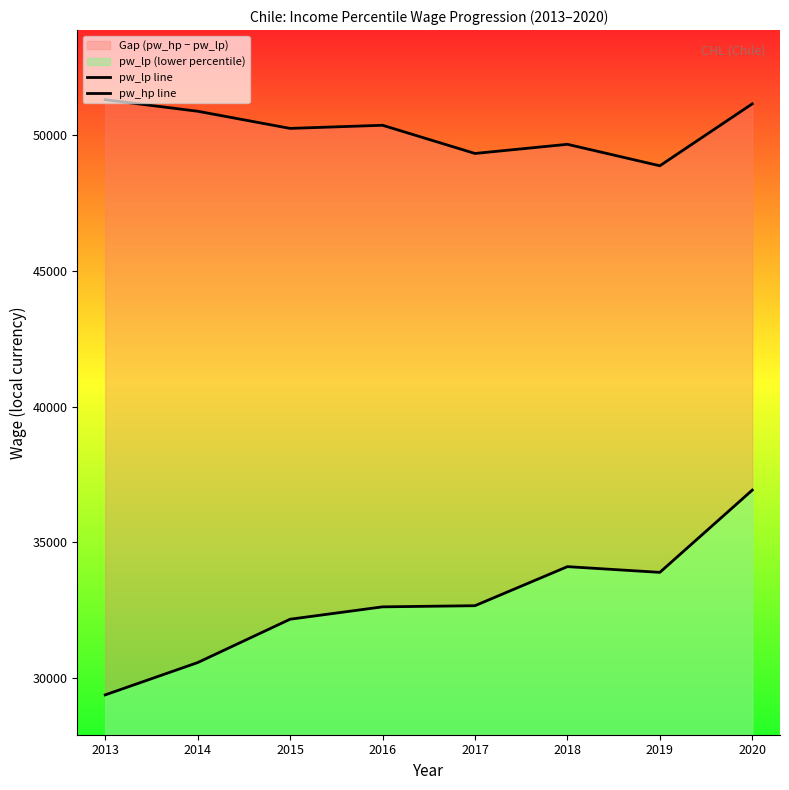

How many interior local peaks does the pw_hp line series have?

2